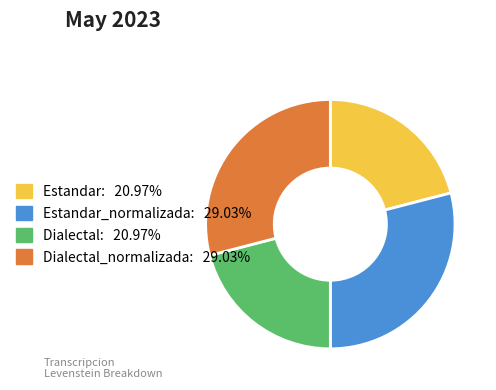

Does any single category account for the majority?

No